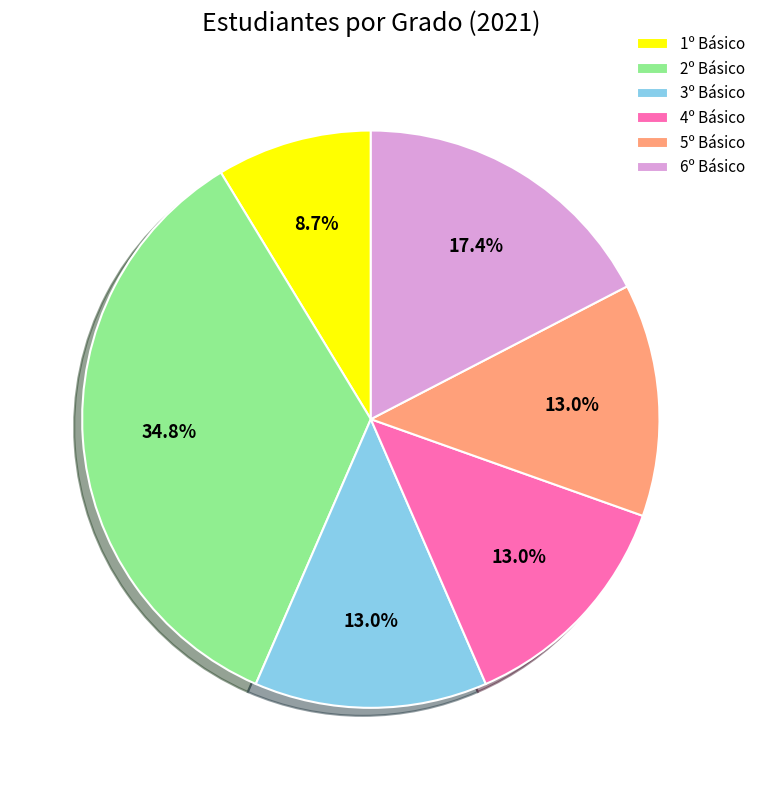

To the nearest percent, what is the difference between the 5º Básico and 6º Básico slice percentages?

4%